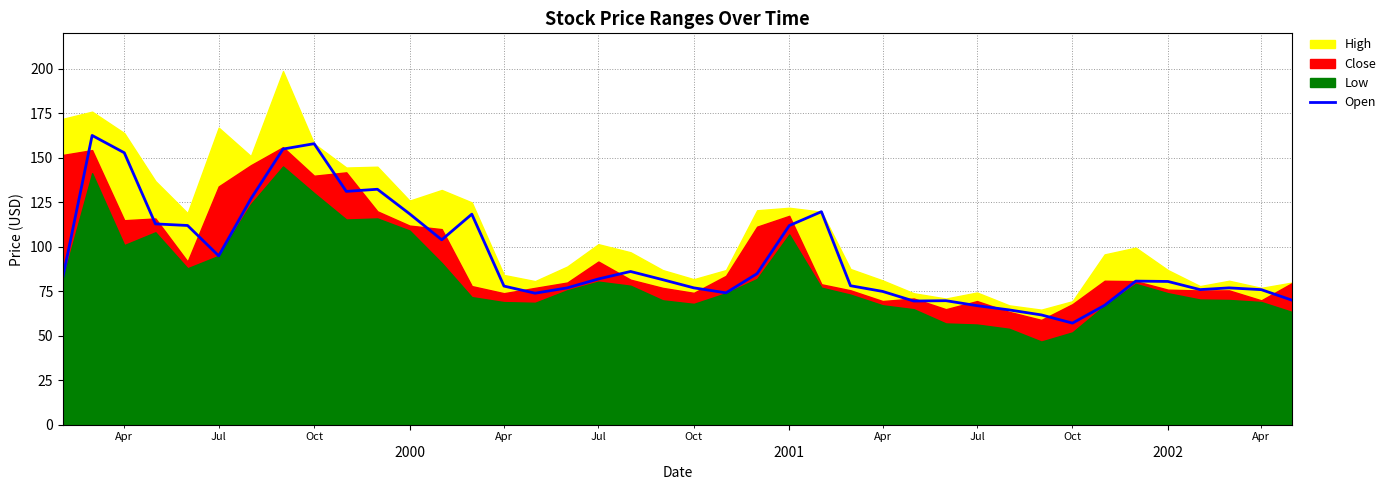

Reading left to right, list all the values displayed in this chart.

83.6	162.6	152.9	112.9	112.0	95.0	127.0	155.0	158.0	131.2	132.4	118.6	104.0	118.4	78.0	74.0	77.0	82.0	86.2	81.6	77.0	74.2	85.0	112.0	119.8	78.2	75.0	69.6	69.8	67.0	64.6	61.8	57.2	67.2	80.8	80.6	76.0	77.0	76.0	70.0